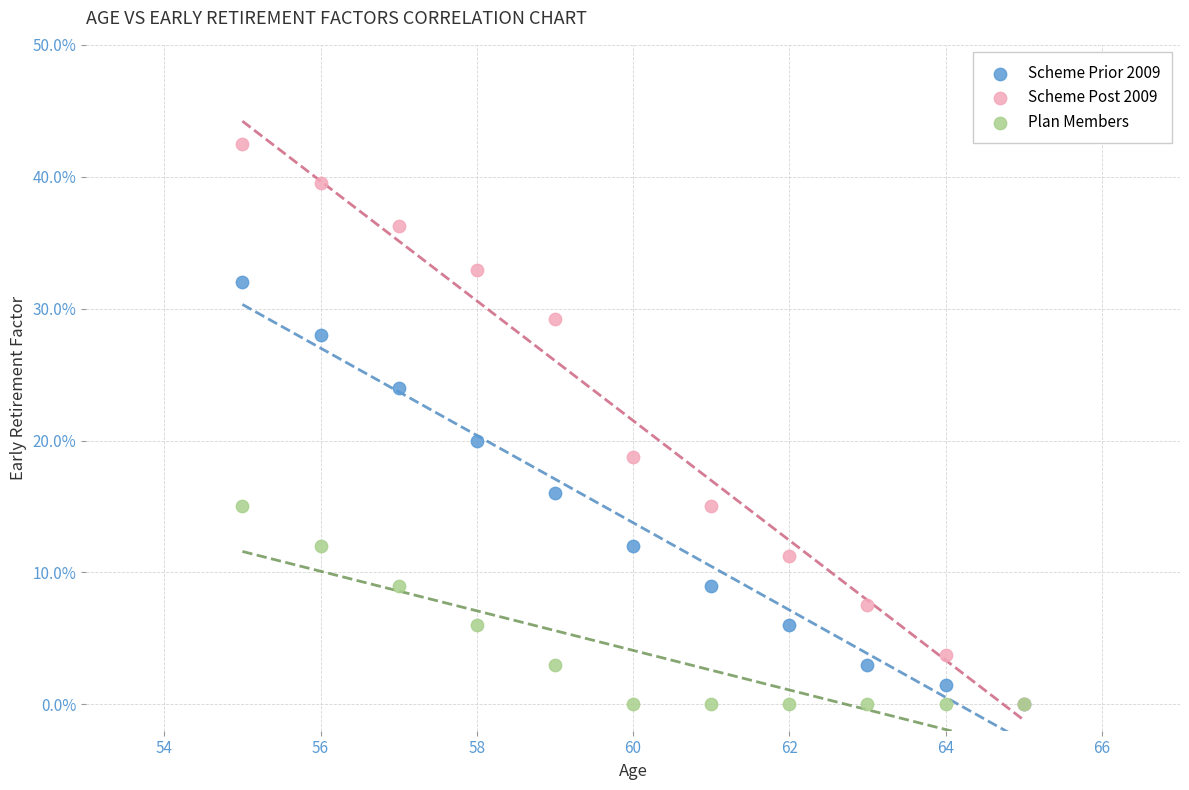

Which series reaches the maximum Y coordinate?

Scheme Post 2009